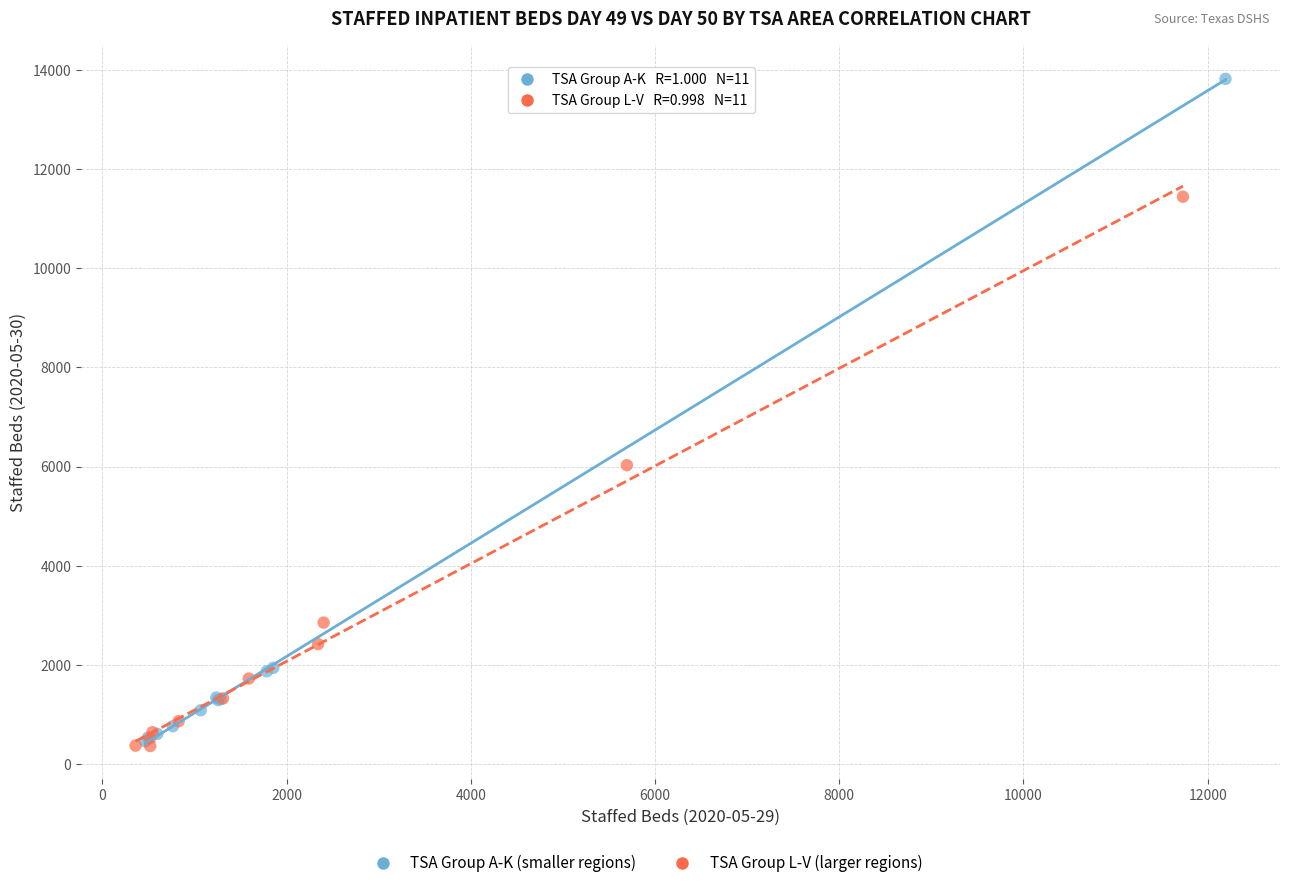

Which series reaches the maximum Y coordinate?

TSA Group A-K (smaller regions)